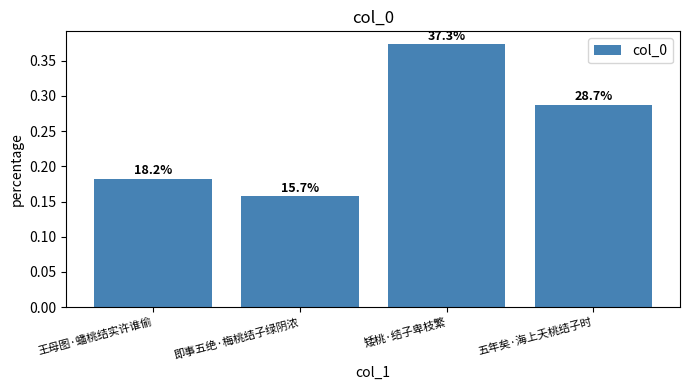

How many bars are there in total?

4